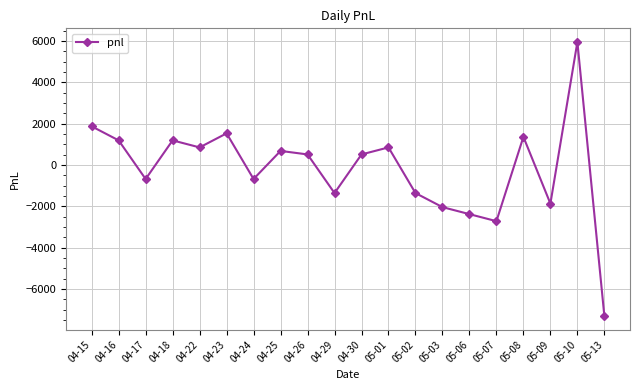

What is the minimum value shown in the chart?

-7310